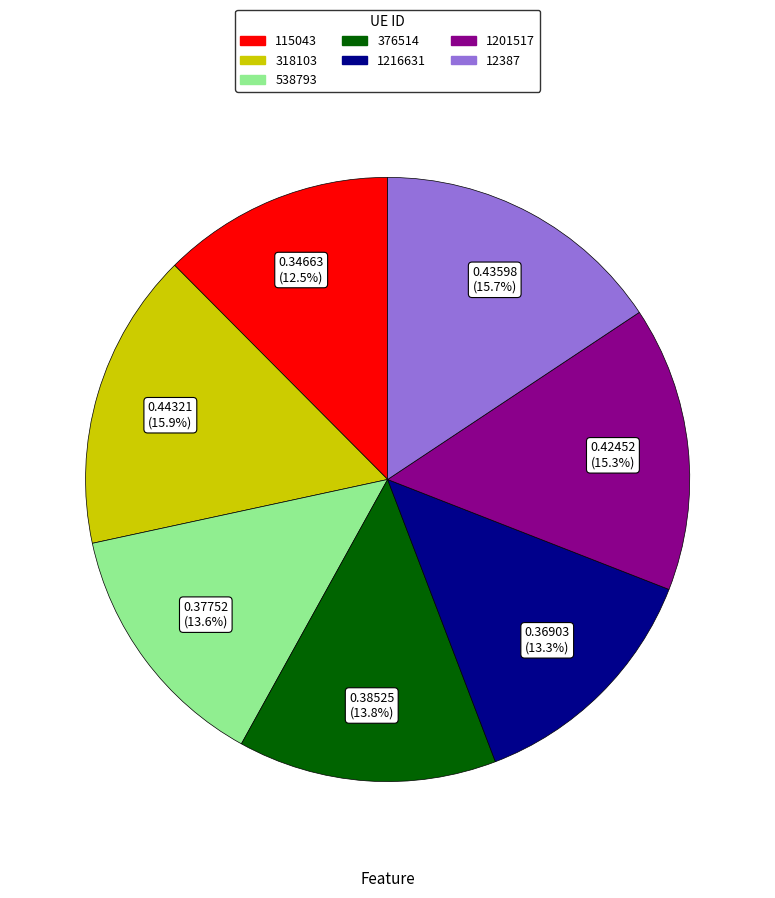

To the nearest percent, what portion does 12387 represent?

16%